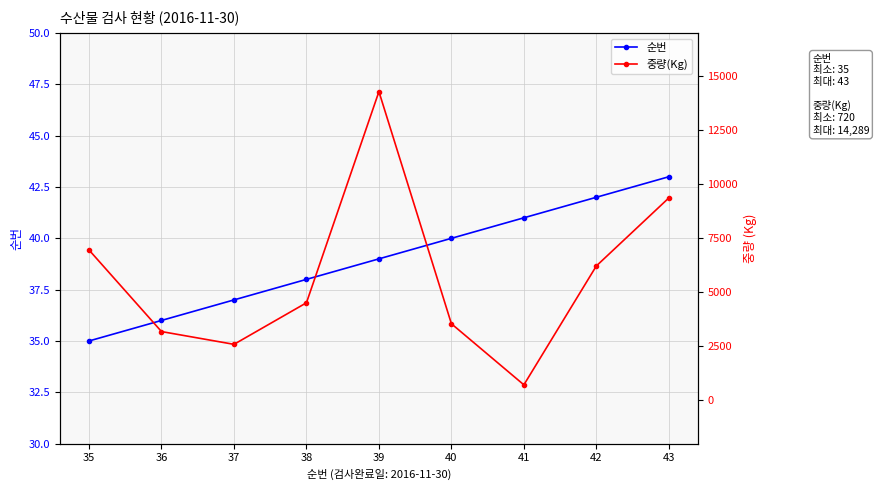

What is the sum of the 중량(Kg) values at 42 and 38?

10739